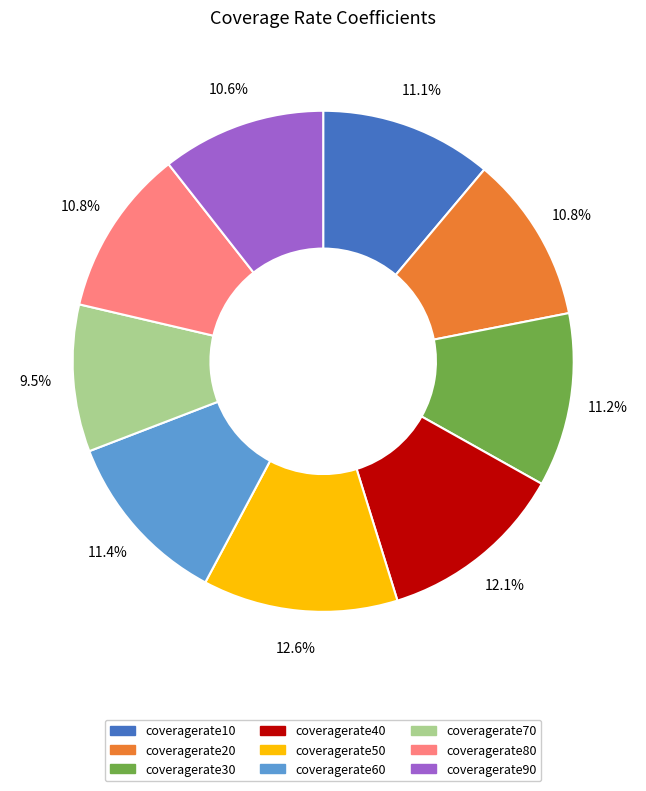

How many segments does this pie chart have?

9